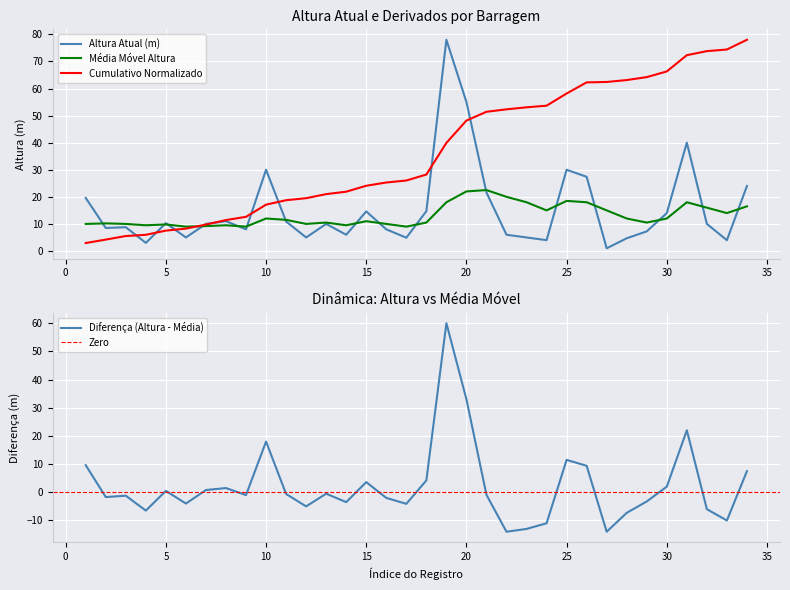

The Altura Atual (m) series shows 11.0 at 8. True or false?

True